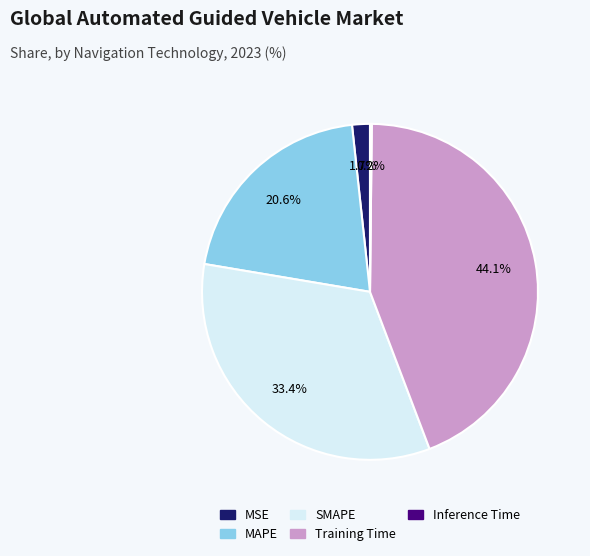

Which slice is the largest?

Training Time